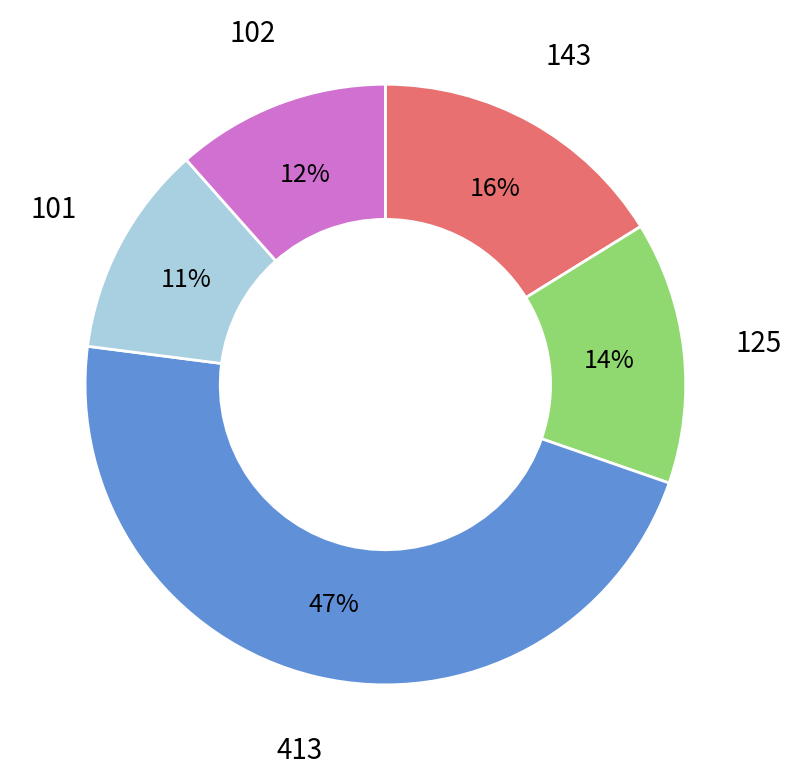

How many segments does this pie chart have?

5